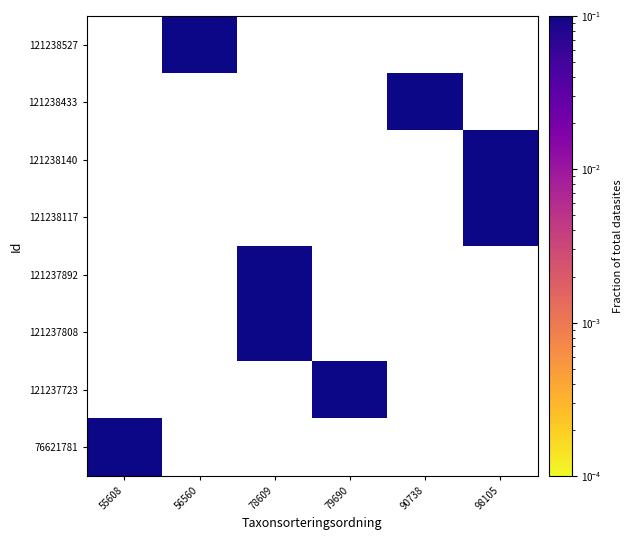

Rank the series by their maximum value, from lowest to highest.

76621781, 121237723, 121237808, 121237892, 121238117, 121238140, 121238433, 121238527